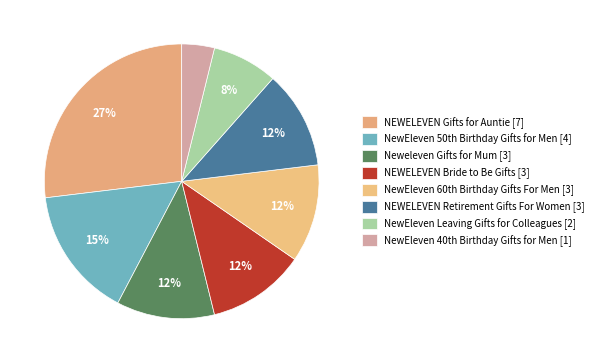

To the nearest percent, what is the difference between the largest and smallest slice percentages?

23%